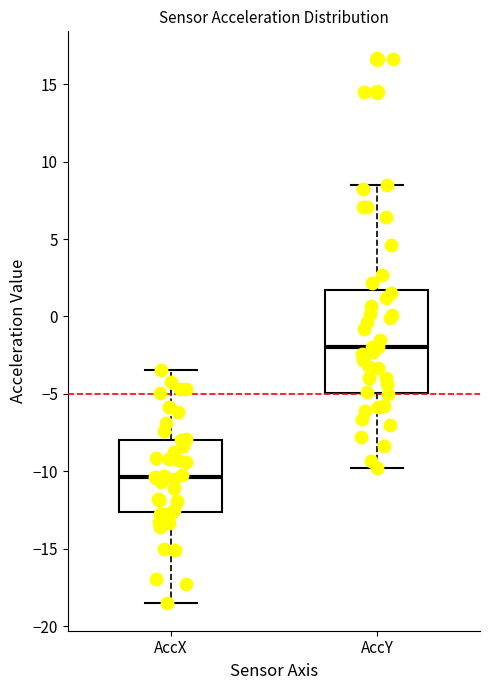

Which box has the lowest median line?

AccX